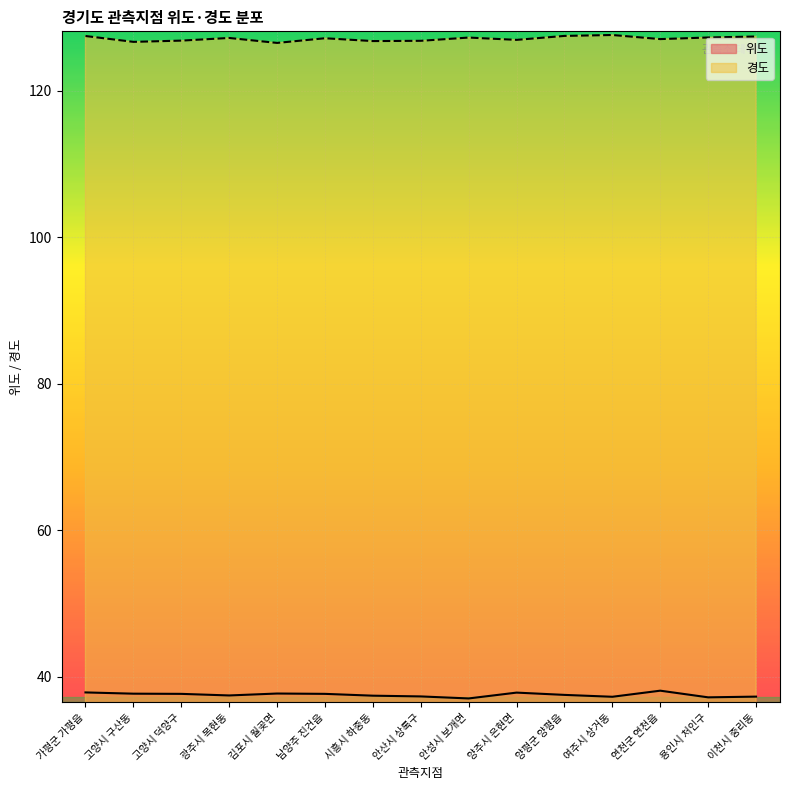

Which category has the lowest value across all series?

안성시 보개면